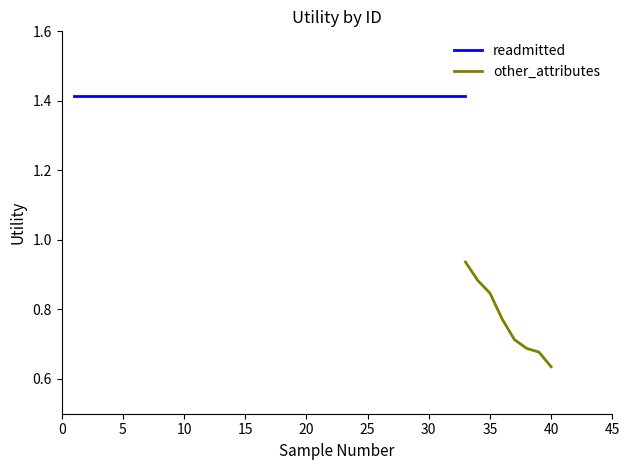

What is the minimum value shown in the chart?

0.6